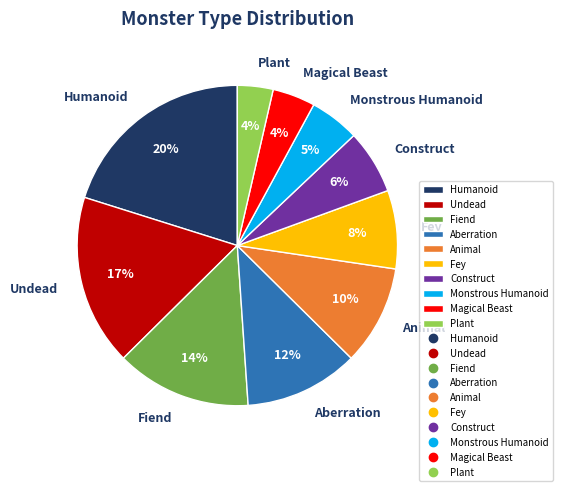

To the nearest percent, what is the average slice percentage?

10%